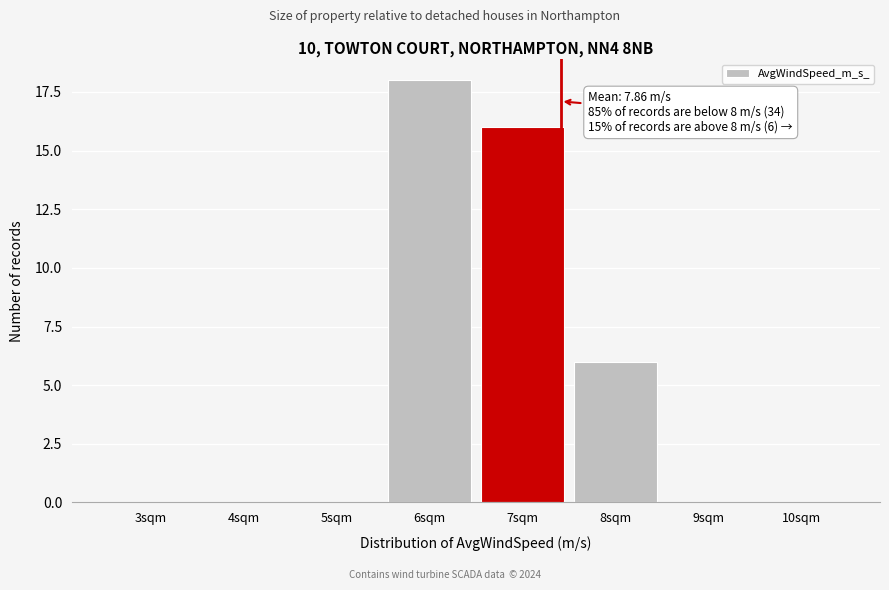

Reading right to left, transcribe all the data shown in this chart.

10sqm=0	9sqm=0	8sqm=6	7sqm=16	6sqm=18	5sqm=0	4sqm=0	3sqm=0